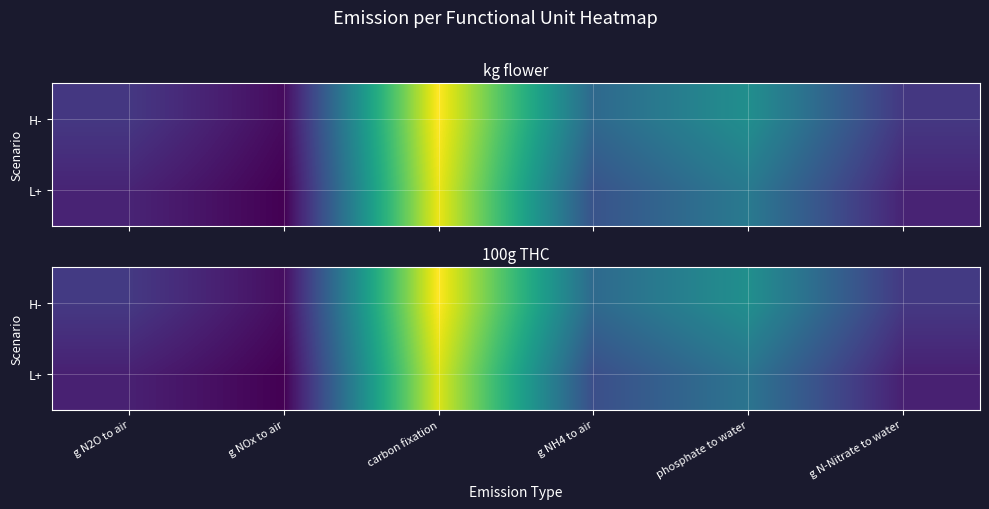

What is the difference between the highest and lowest values at carbon fixation?

0.4